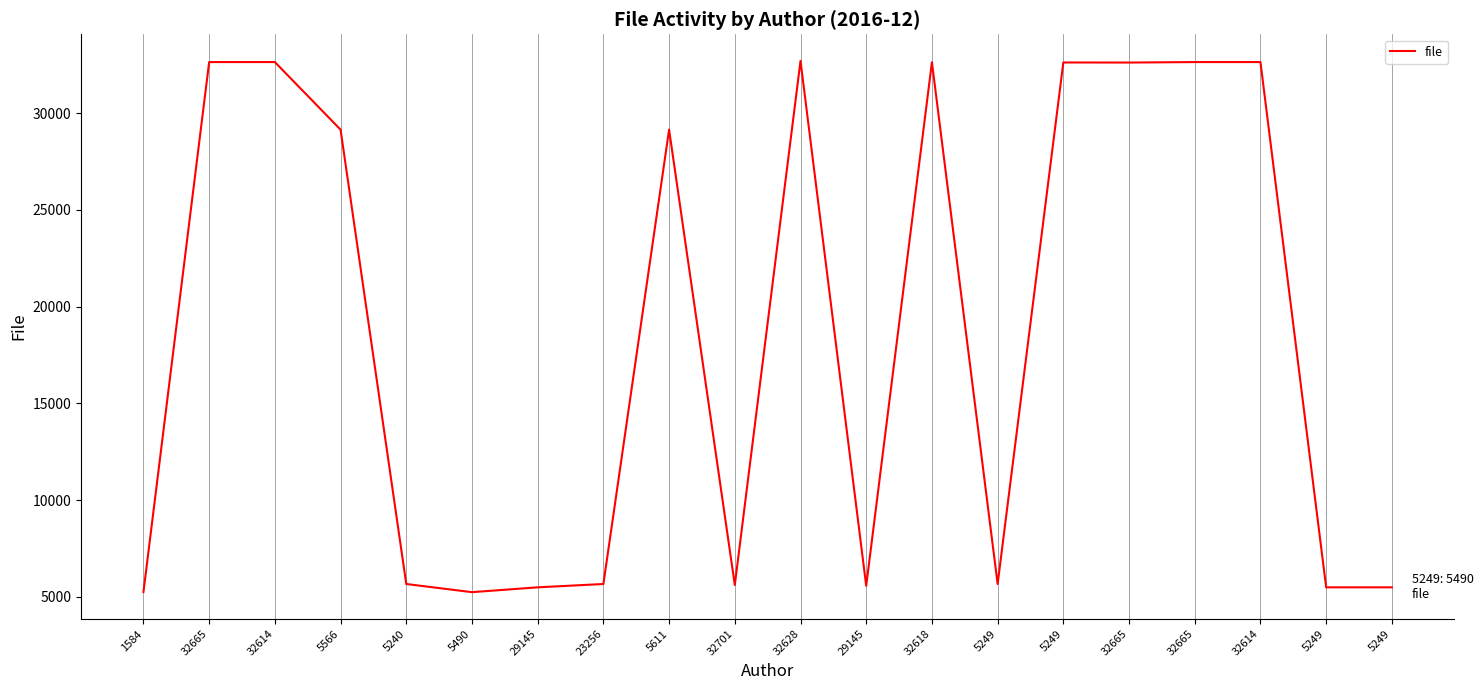

At which label does the data first exceed 29145?

32665